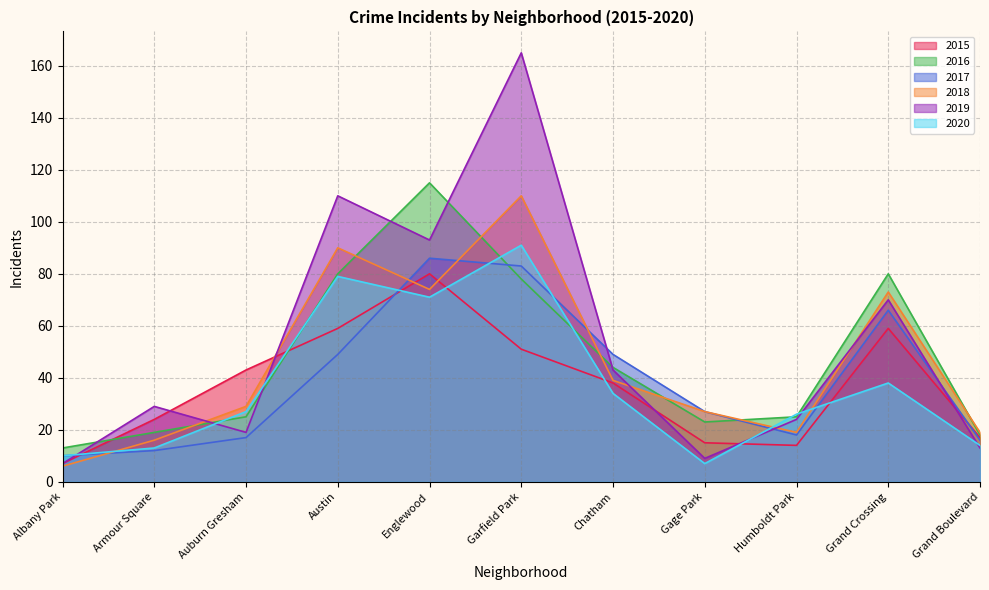

At which category does 2018 reach its first local peak?

Austin